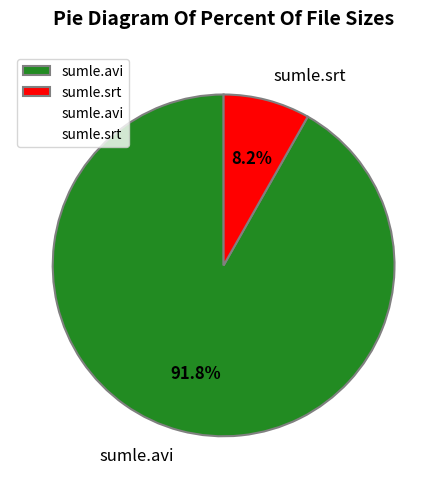

To the nearest percent, what is the combined percentage of sumle.avi and sumle.srt?

100%